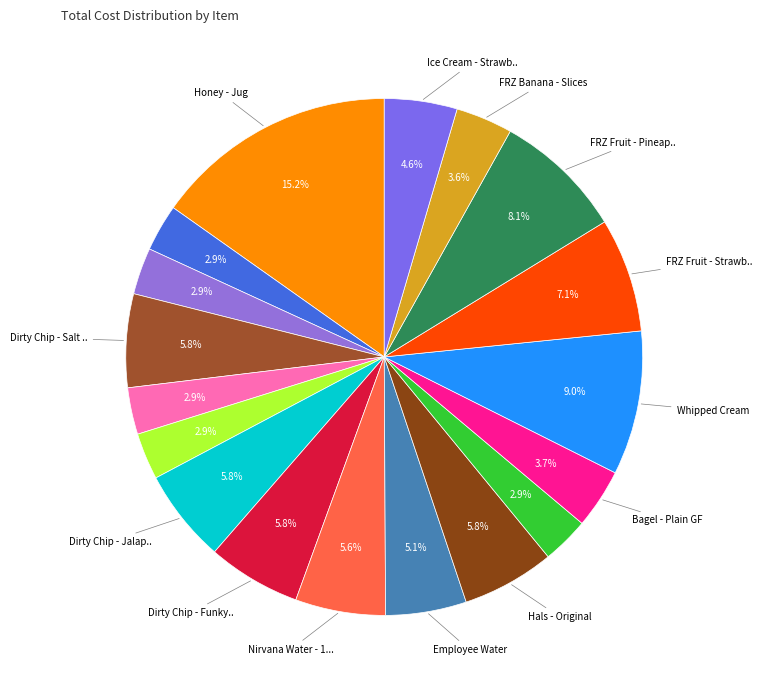

To the nearest percent, what is the average slice percentage?

6%